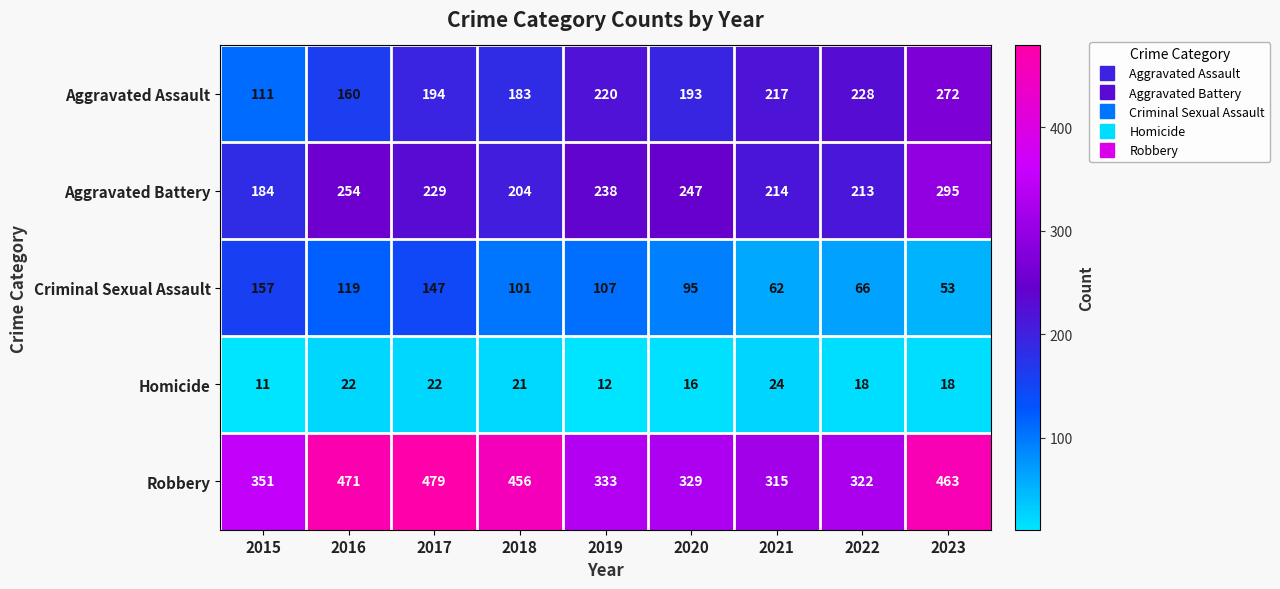

At which label is Aggravated Battery closest to 239?

2019